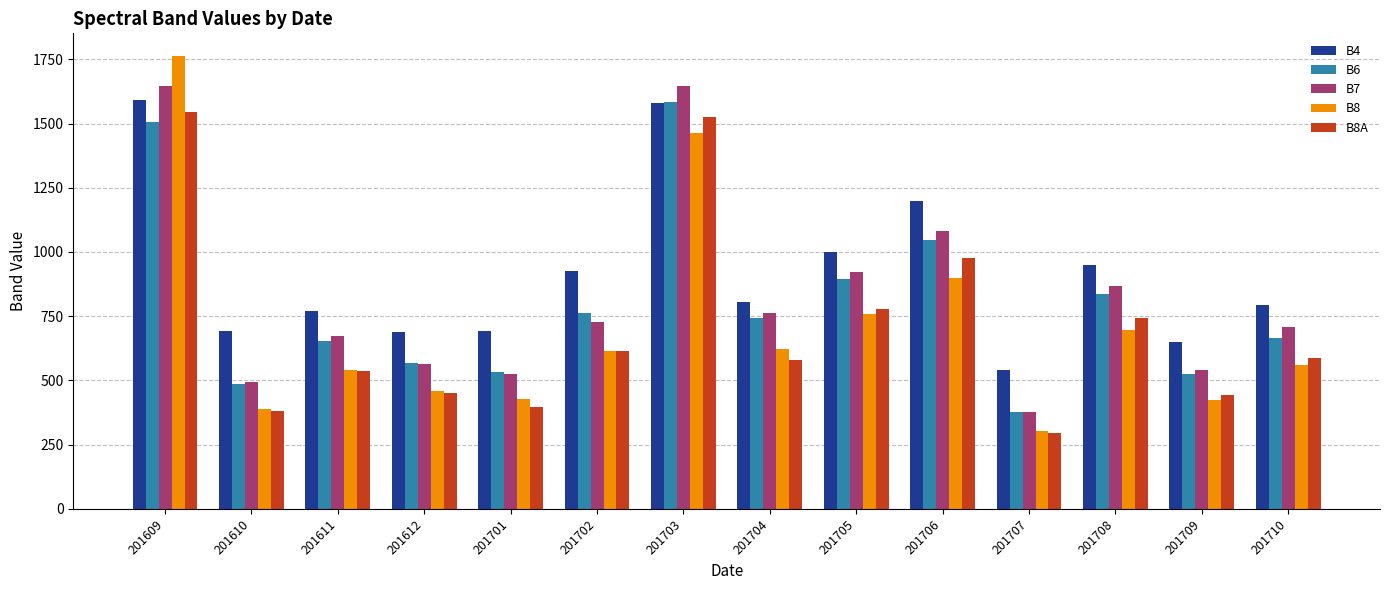

What is the total value across all series at 201701?

2574